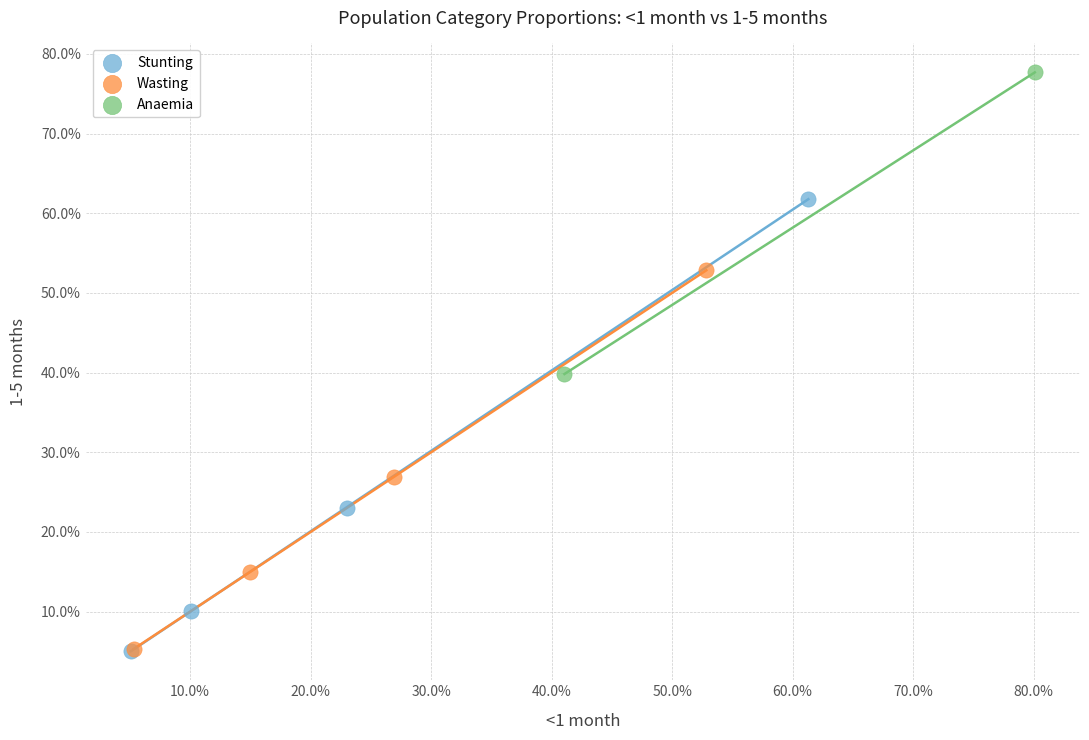

Which series has the widest spread of Y values?

Stunting